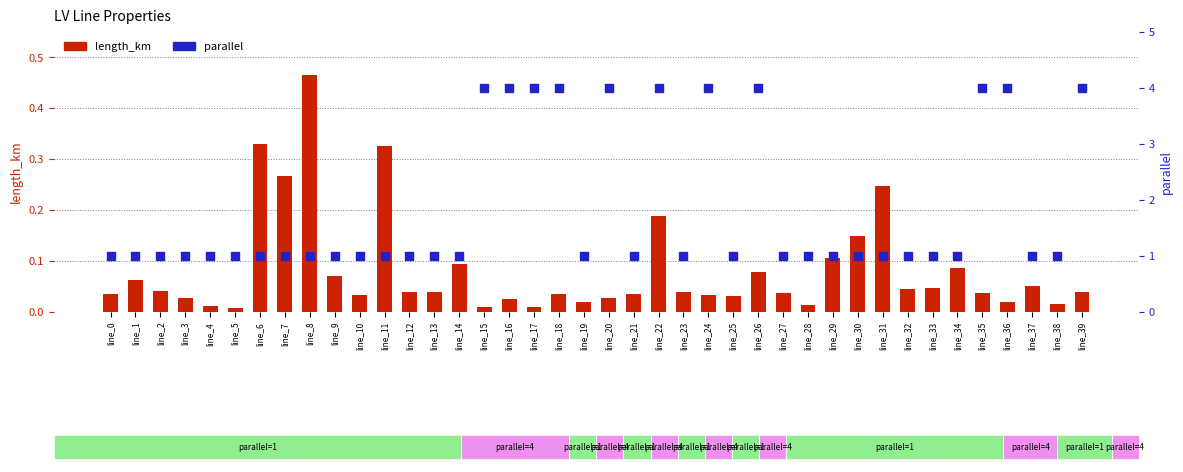

Which series reaches the maximum Y coordinate?

parallel